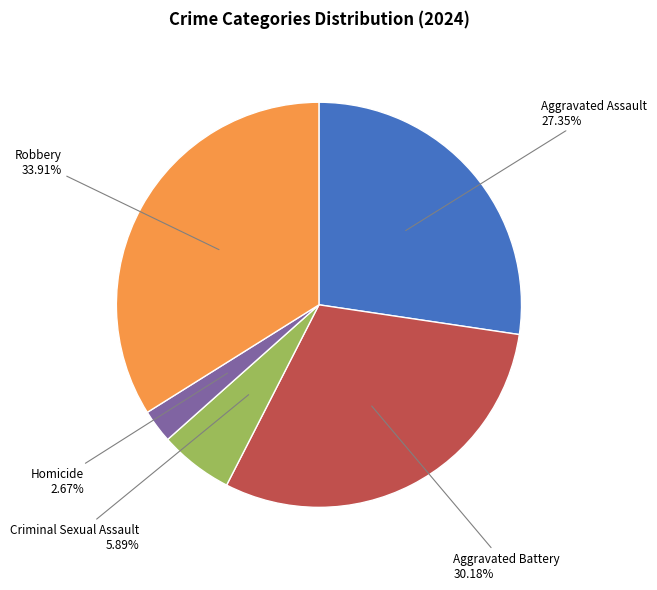

Does any single category account for the majority?

No